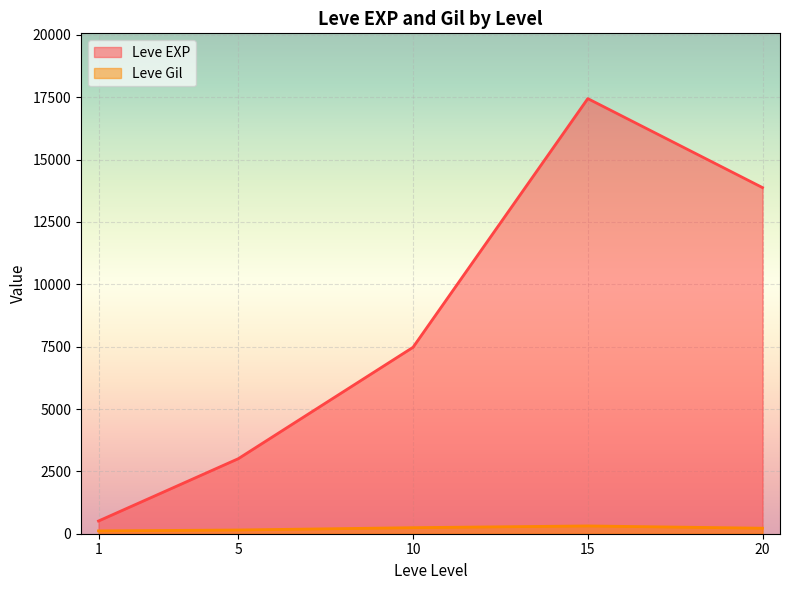

List the series in order of their overall mean, highest first.

Leve EXP, Leve Gil